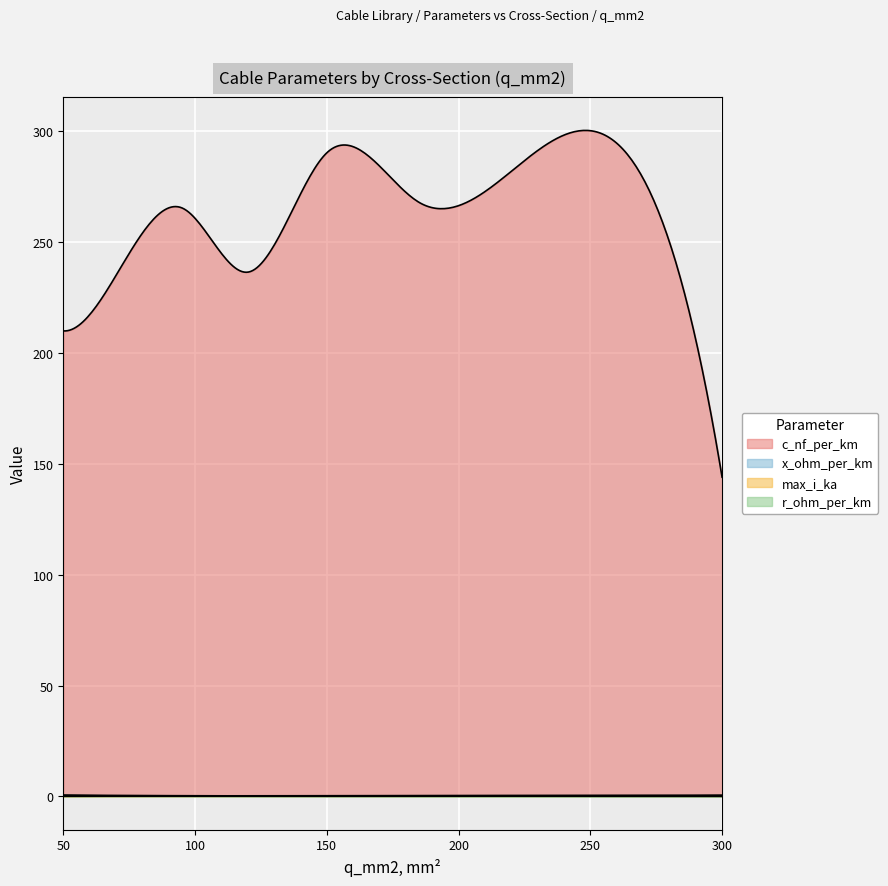

What is the average value of the c_nf_per_km series?

256.4